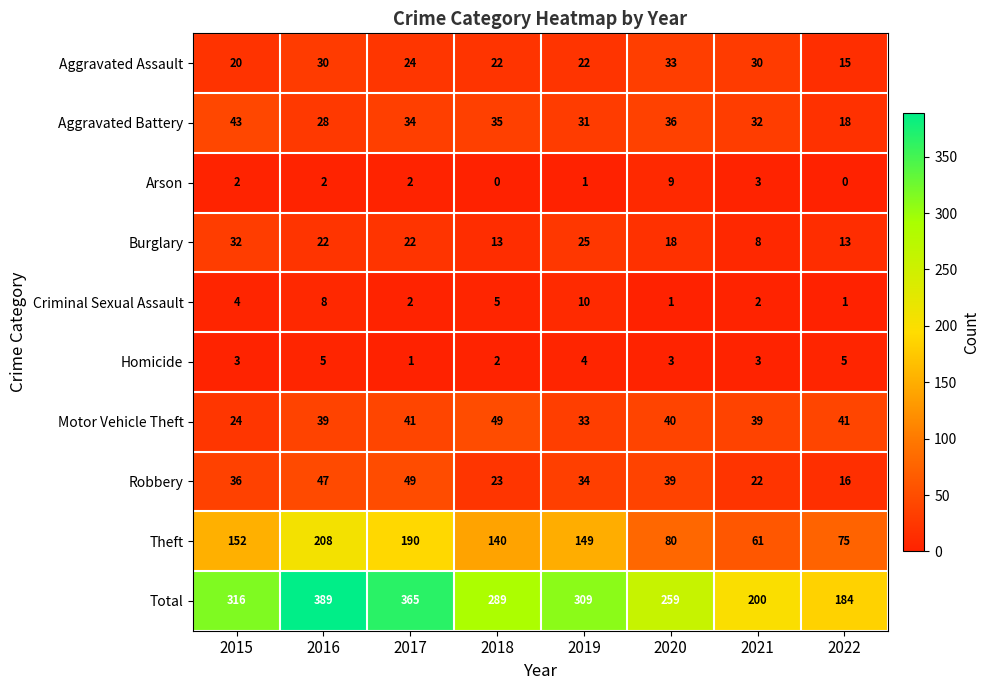

What is the lowest value of the Burglary series?

8